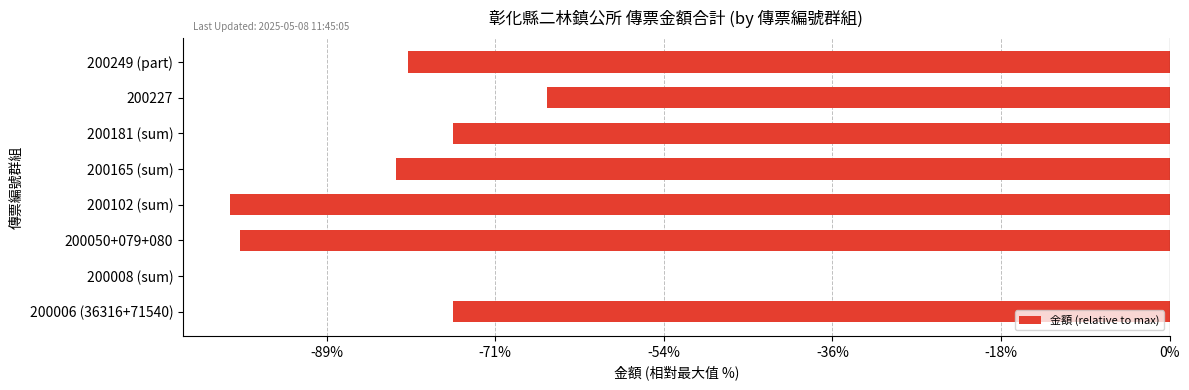

What is the sum of all values?

-2591440